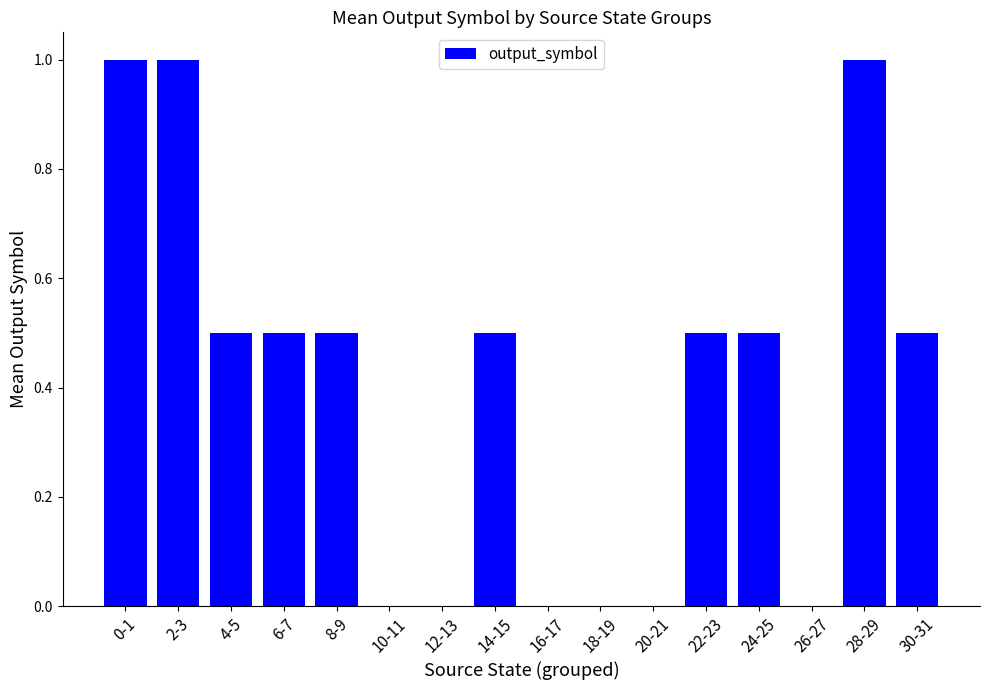

Reading left to right, what are all the values shown in this chart?

0-1=1.0	2-3=1.0	4-5=0.5	6-7=0.5	8-9=0.5	10-11=0.0	12-13=0.0	14-15=0.5	16-17=0.0	18-19=0.0	20-21=0.0	22-23=0.5	24-25=0.5	26-27=0.0	28-29=1.0	30-31=0.5